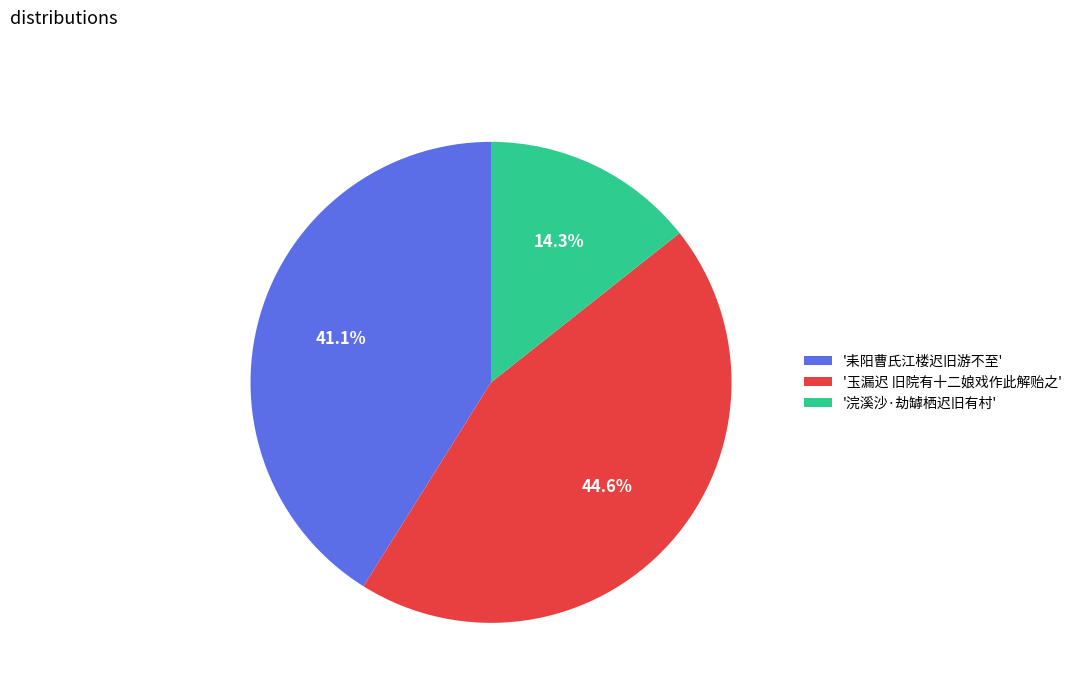

Which has a higher value, '浣溪沙·劫罅栖迟旧有村' or '耒阳曹氏江楼迟旧游不至'?

'耒阳曹氏江楼迟旧游不至'